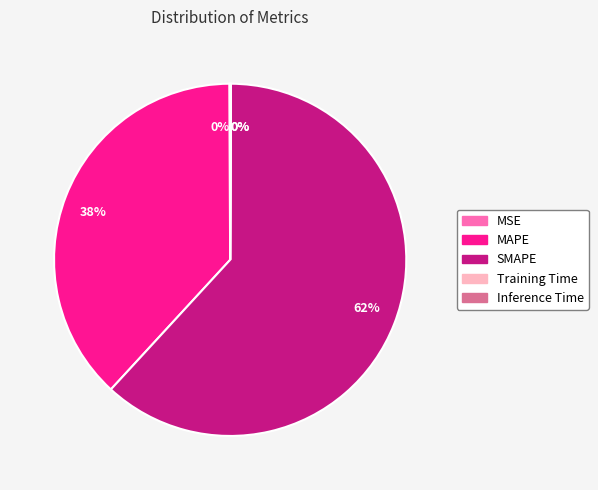

Do SMAPE and MAPE together represent more than half of the pie?

Yes